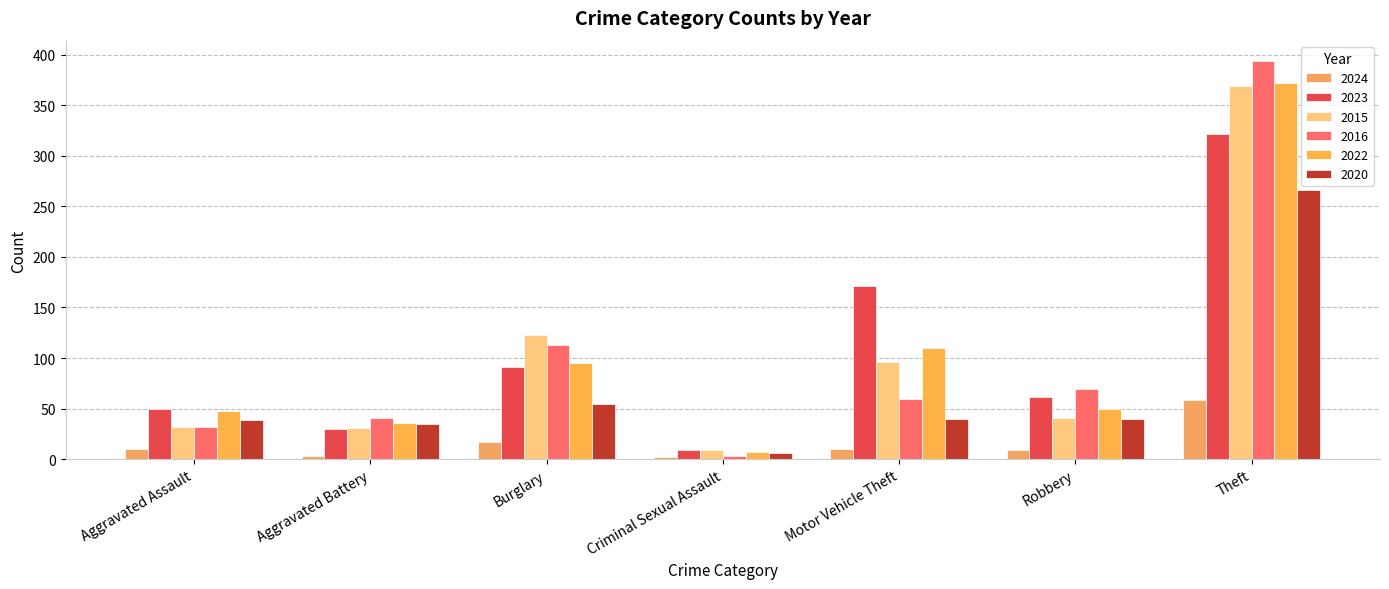

How many bars are there in total?

42